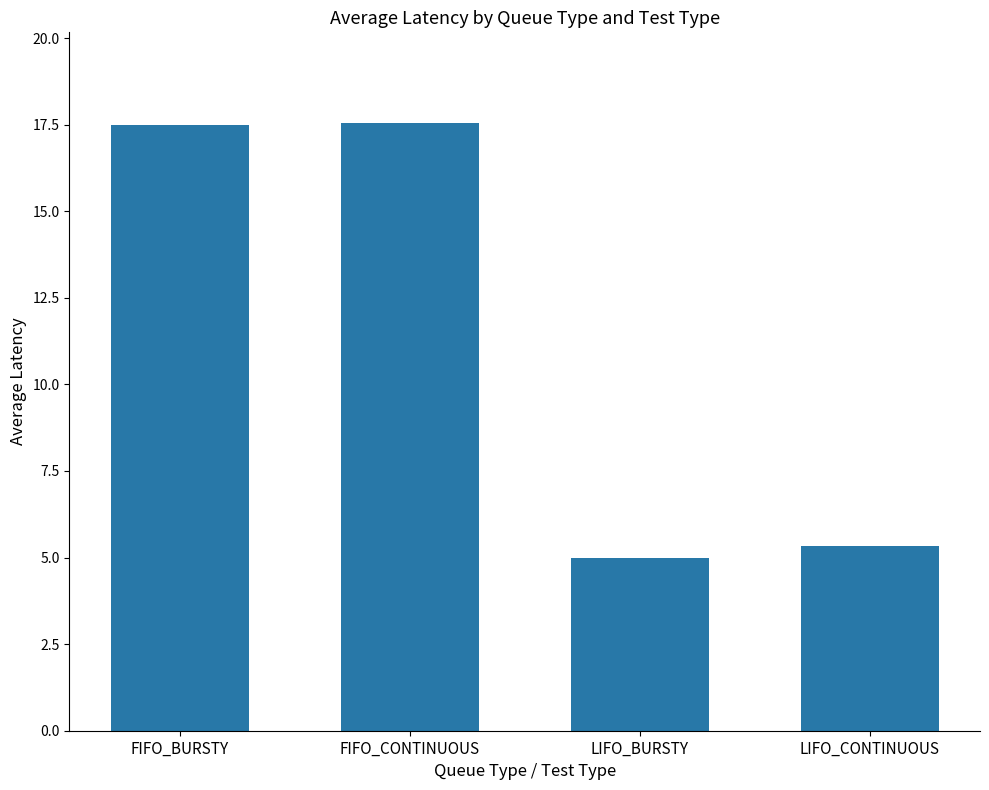

Approximately how many times larger is the value at LIFO_BURSTY compared to LIFO_CONTINUOUS?

0.9